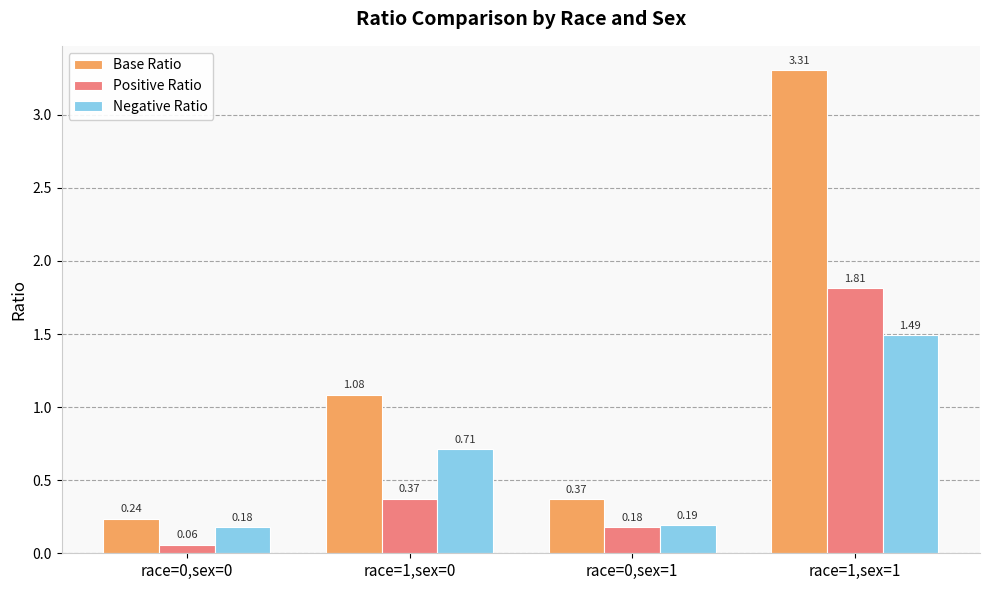

How many bars are there in each group?

3